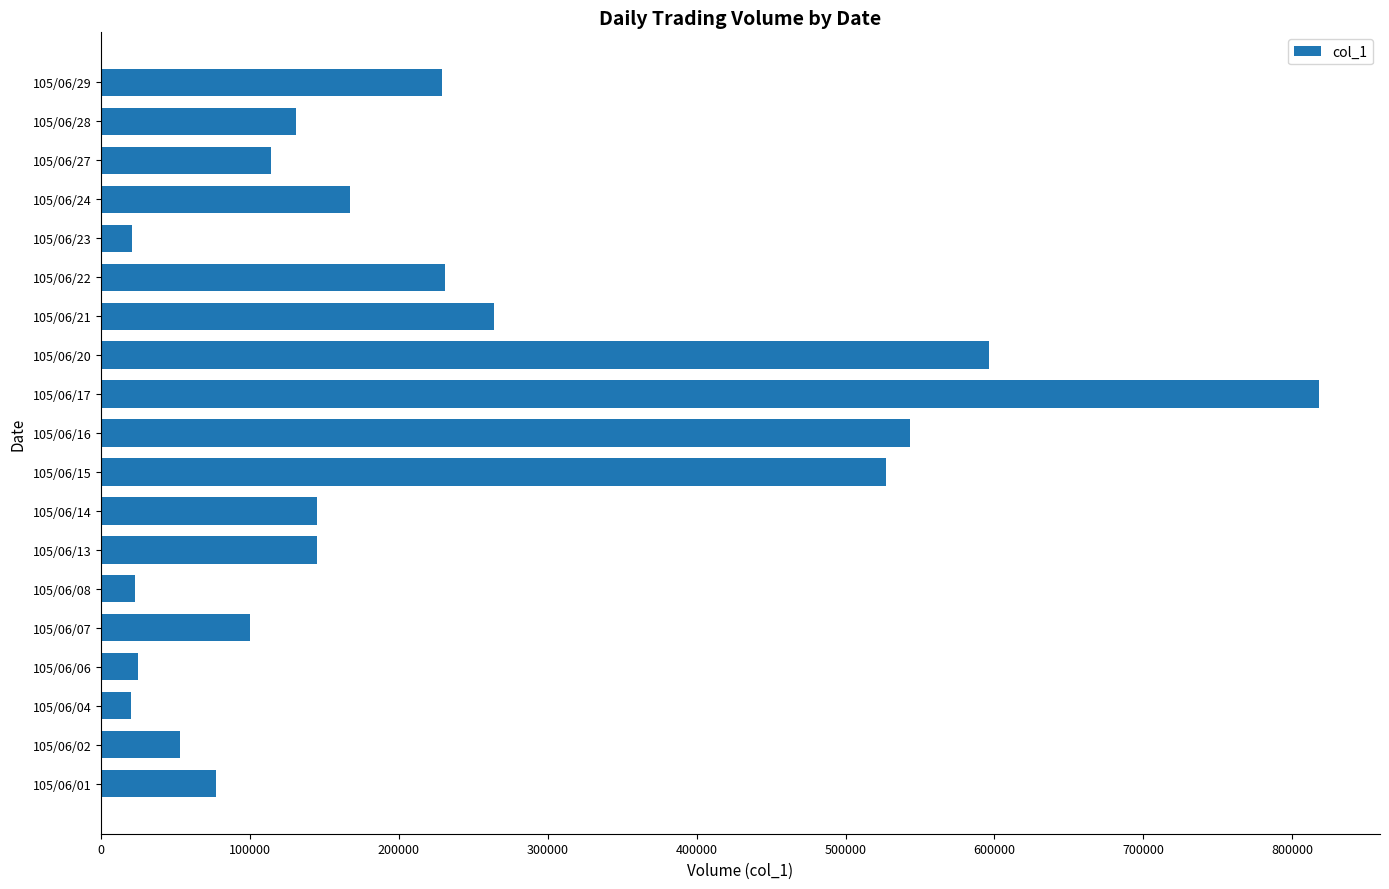

What is the difference between the maximum and minimum values?

798000